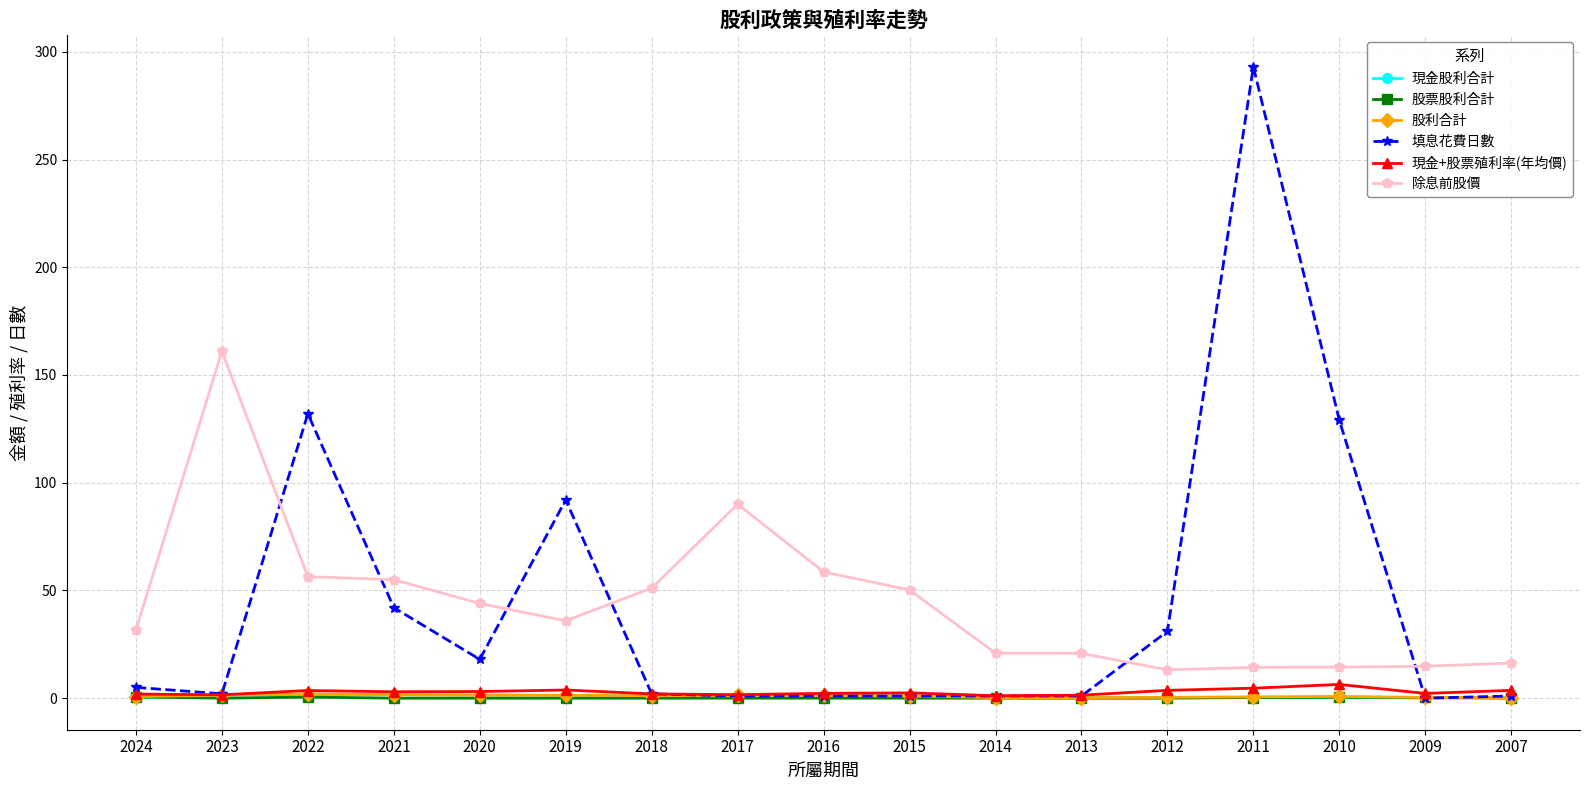

How many distinct data groups are displayed?

6